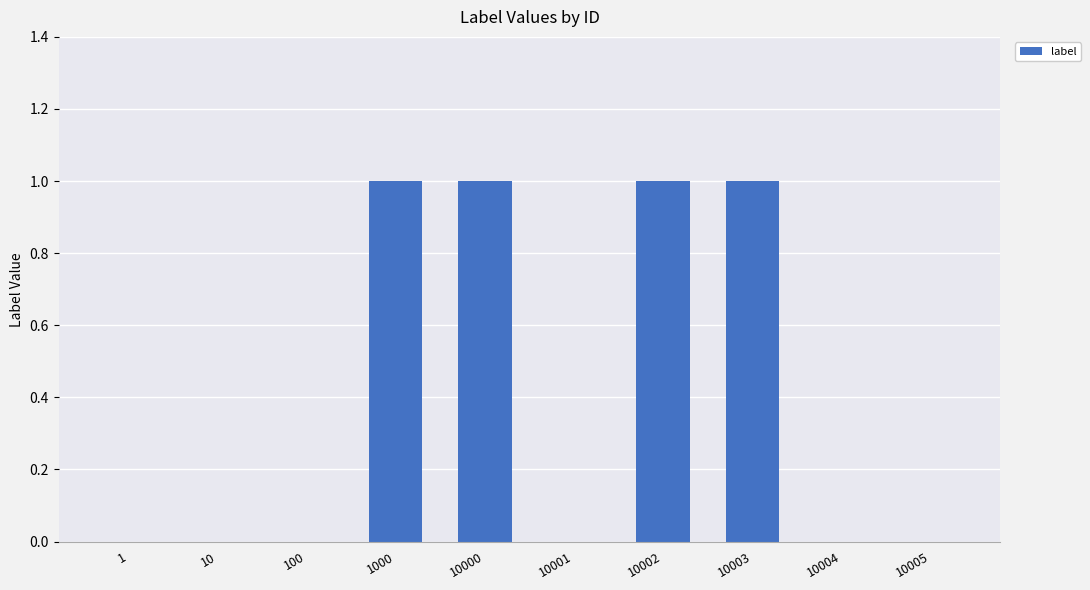

Reading right to left, extract all data points from this chart.

10005=0	10004=0	10003=1	10002=1	10001=0	10000=1	1000=1	100=0	10=0	1=0